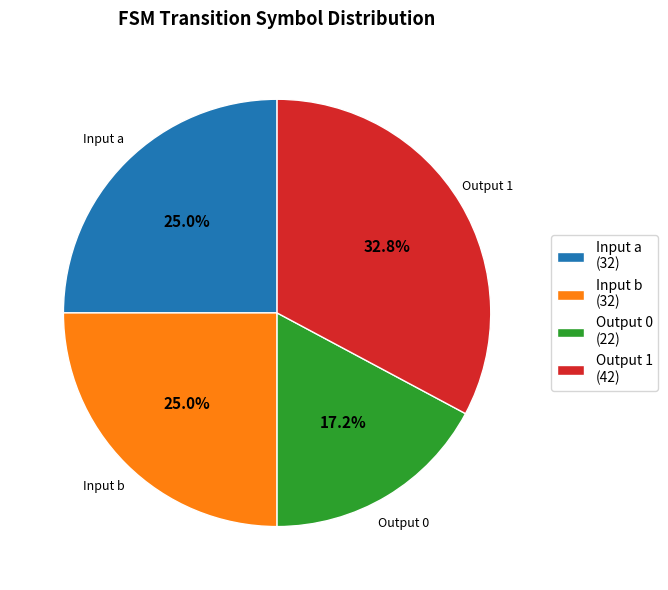

What portion of the pie excludes Input a (32)?

75.0%